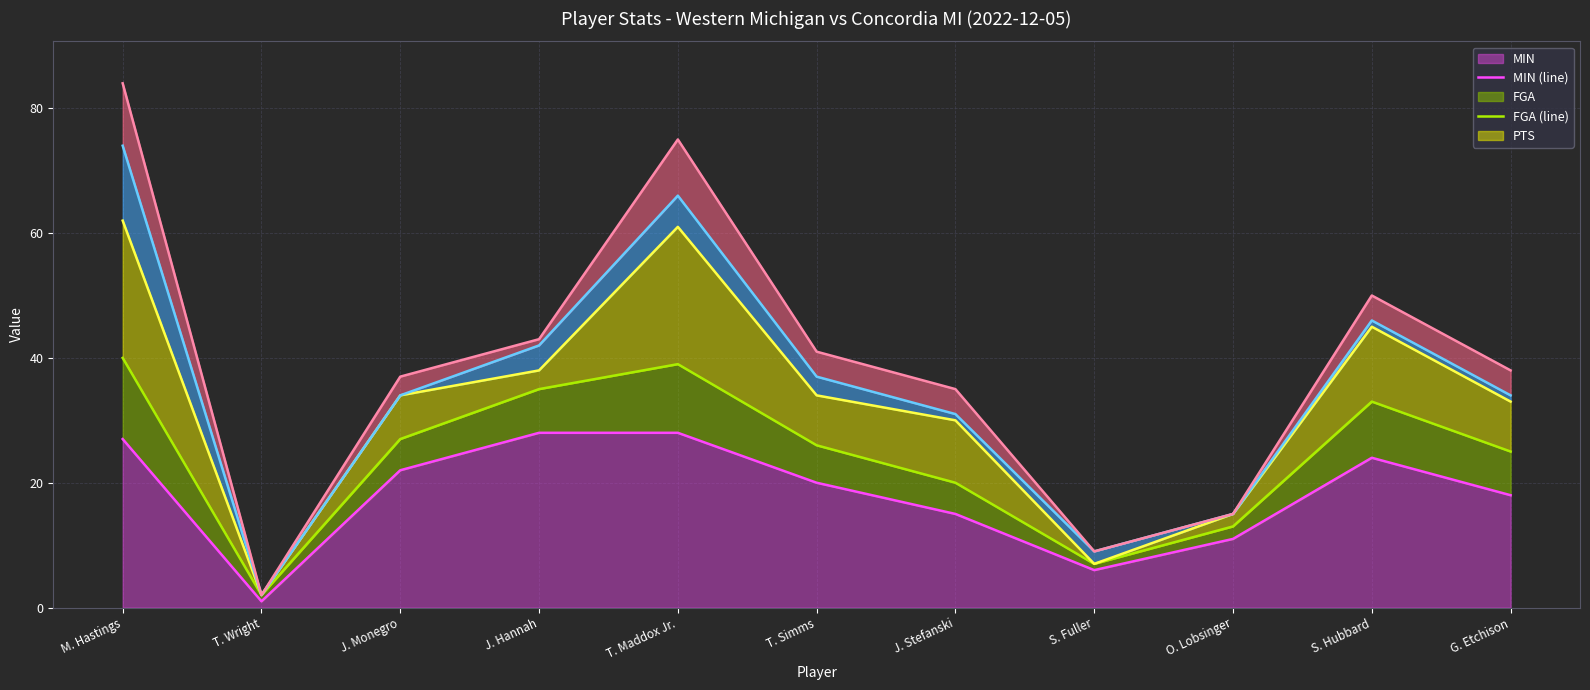

True or false: FGA (line) and PTS (line) intersect in this chart.

False